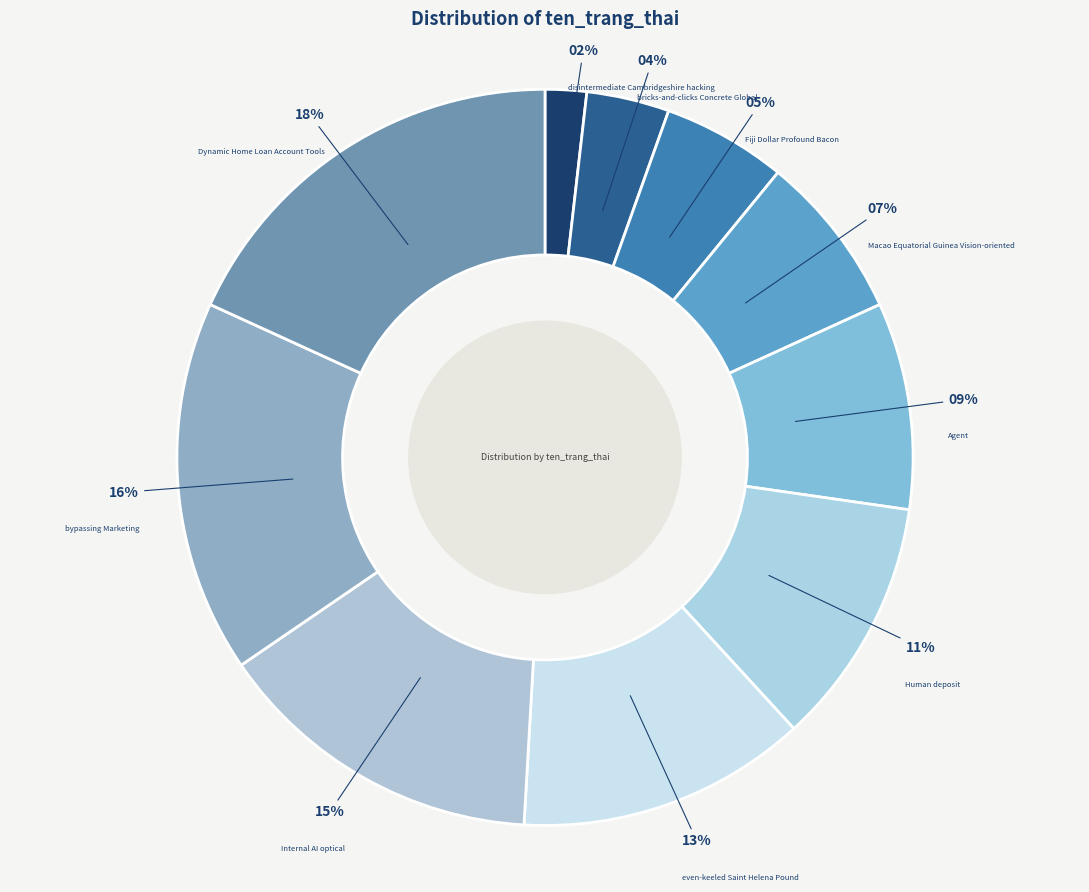

How many slices are in this pie chart?

10